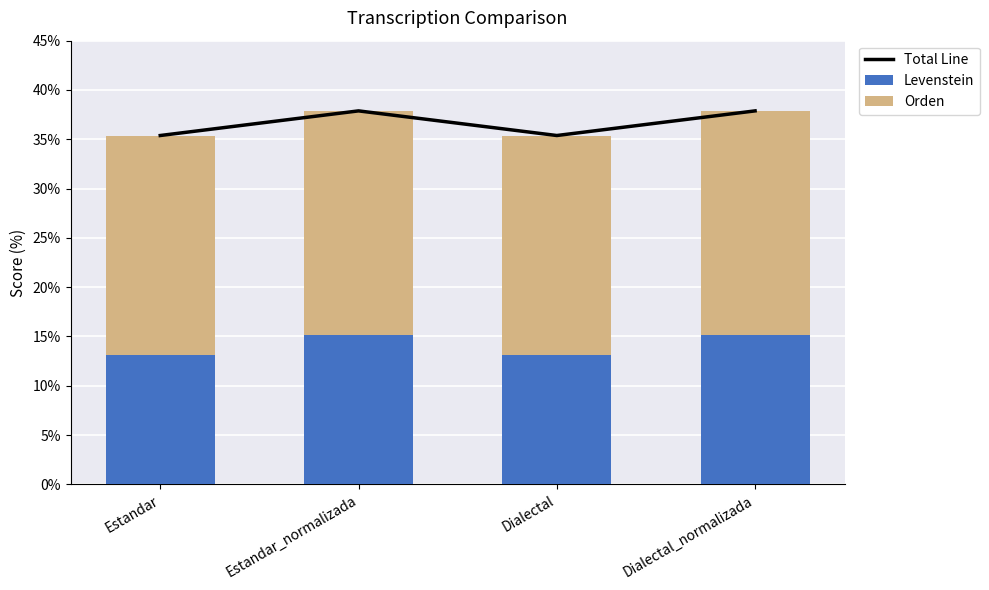

Between Dialectal and Dialectal_normalizada, which series saw the biggest shift?

Total Line